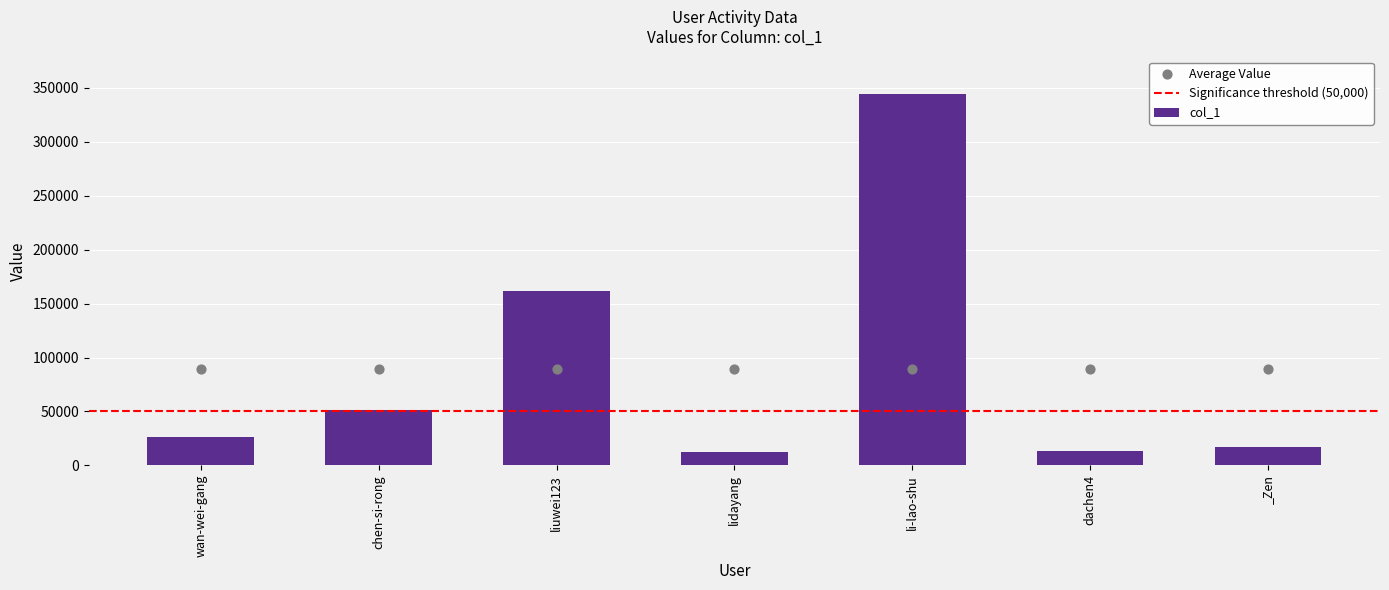

What is the ratio of the value at _Zen to the value at liuwei123?

0.1